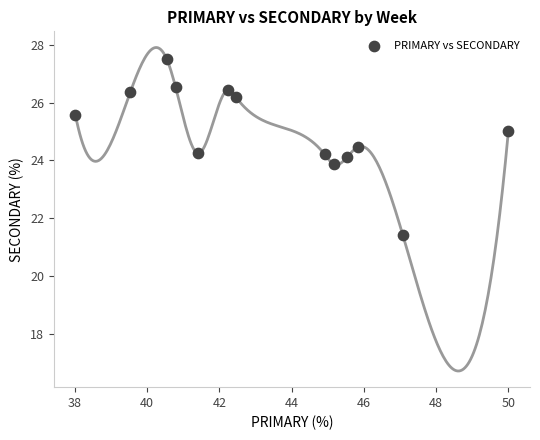

What is the range of Y values (max minus min)?

6.1